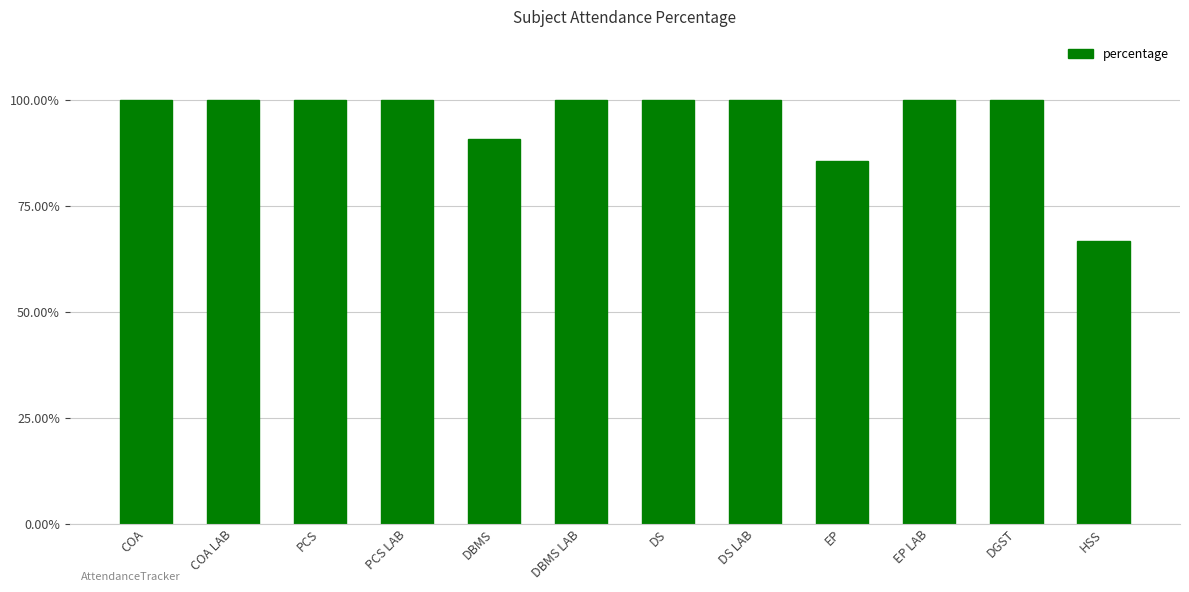

At which label is the value closest to 0?

HSS